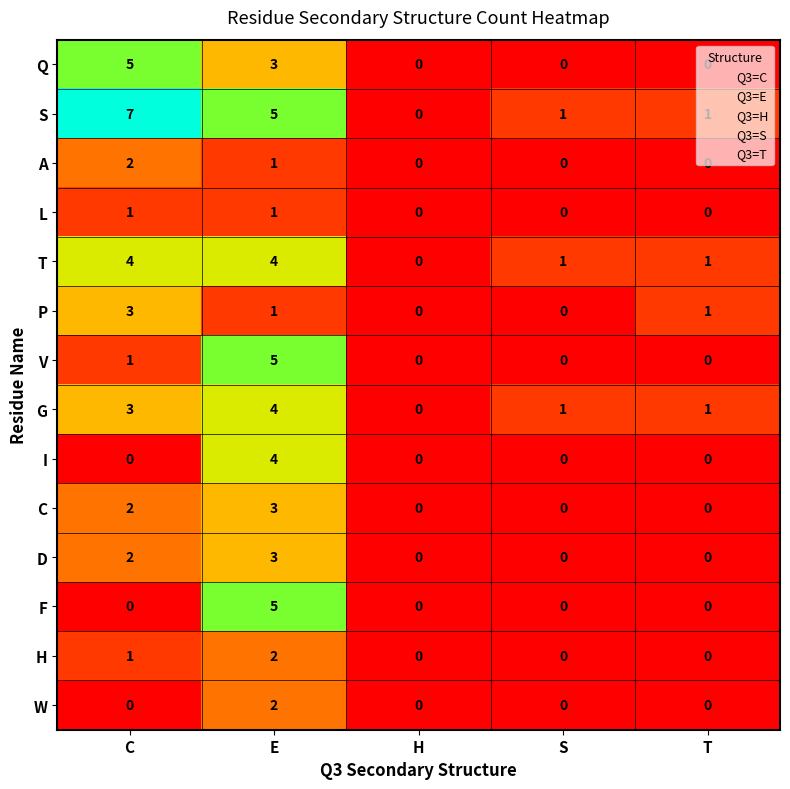

Which series has the widest spread of values?

S